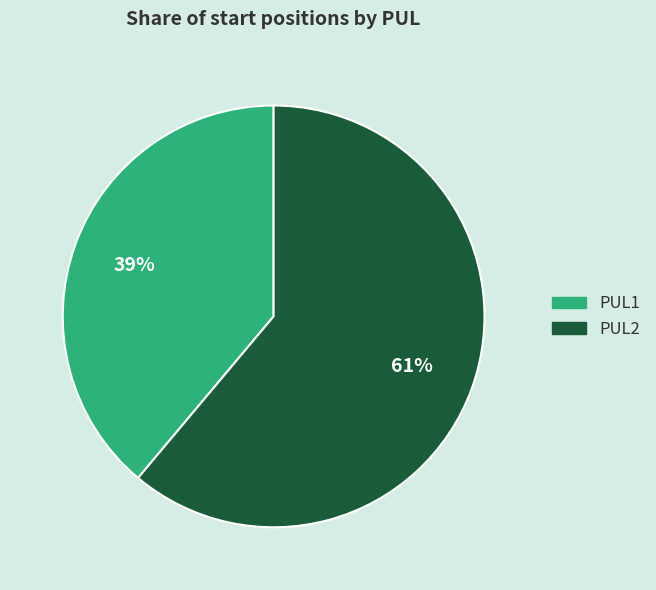

Which slice represents more than half of the pie?

PUL2